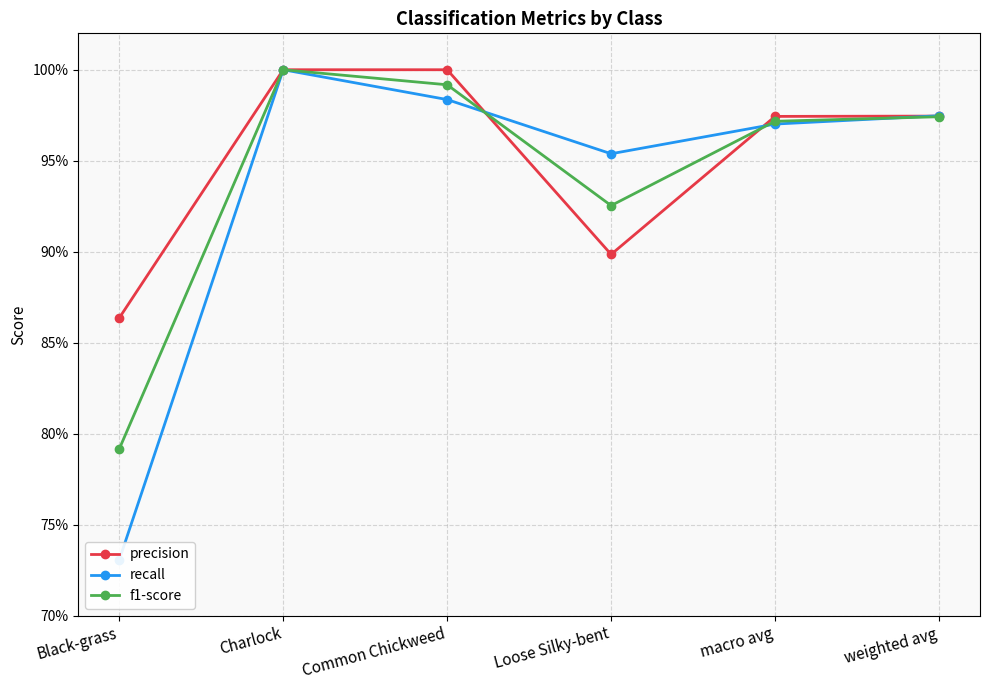

Reading left to right, list all the values displayed in this chart.

precision: Black-grass=0.9	Charlock=1.0	Common Chickweed=1.0	Loose Silky-bent=0.9	macro avg=1.0	weighted avg=1.0
recall: Black-grass=0.7	Charlock=1.0	Common Chickweed=1.0	Loose Silky-bent=1.0	macro avg=1.0	weighted avg=1.0
f1-score: Black-grass=0.8	Charlock=1.0	Common Chickweed=1.0	Loose Silky-bent=0.9	macro avg=1.0	weighted avg=1.0